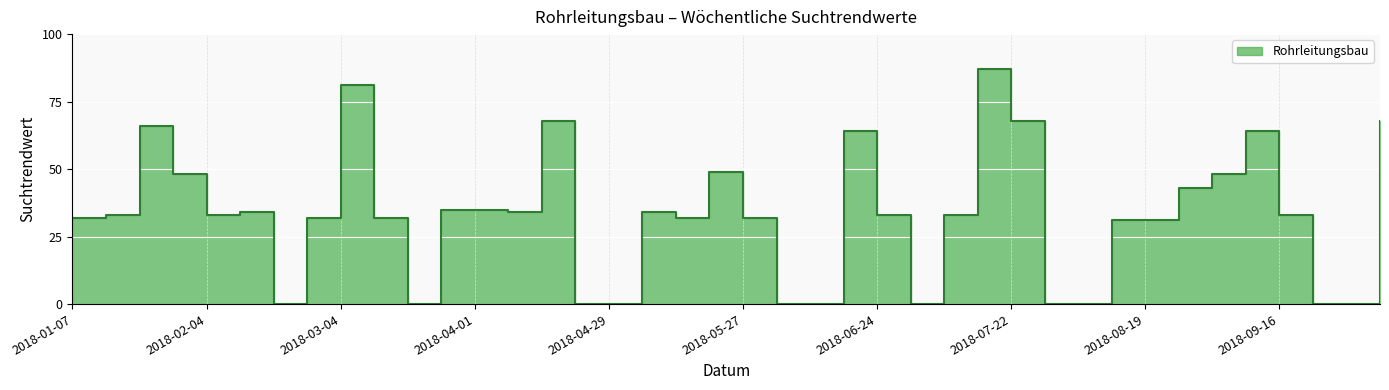

What is the sum of the values at 2018-07-01 and 2018-05-27?

32